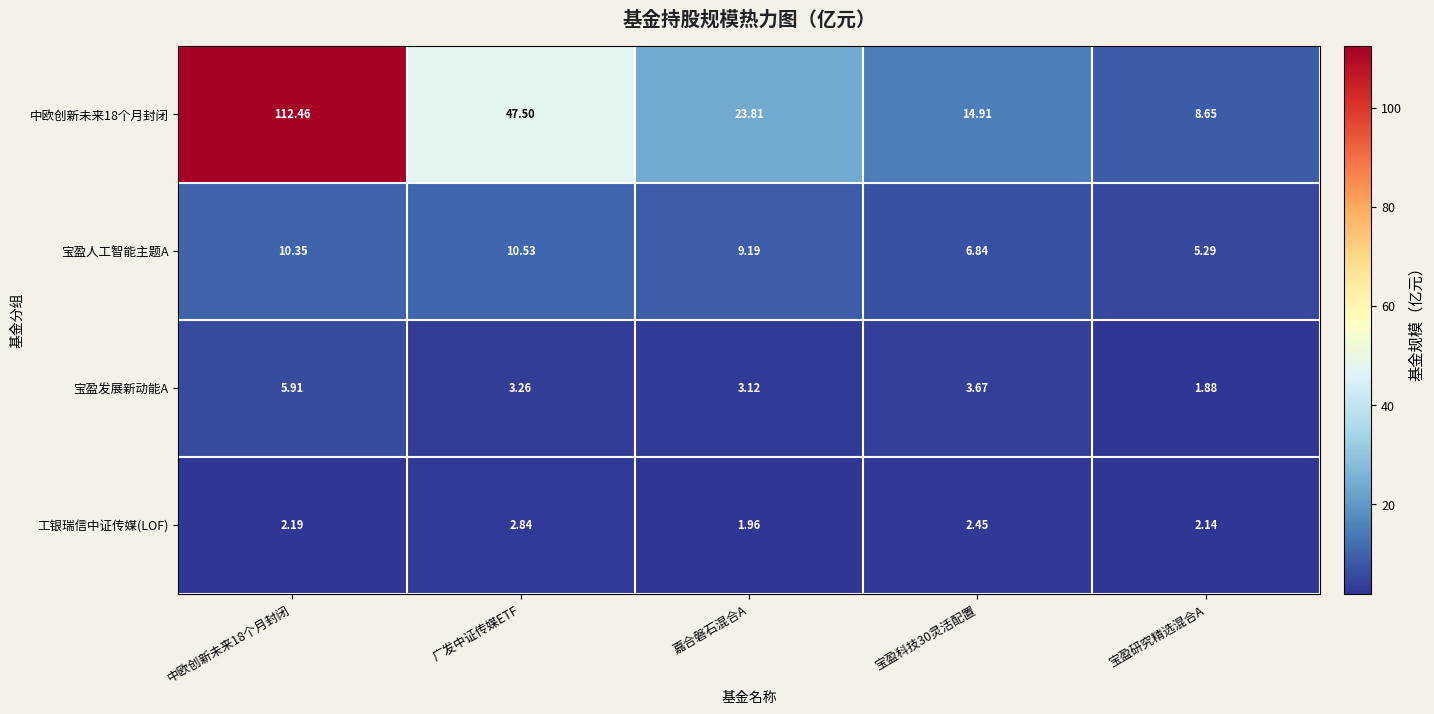

Is the value of 工银瑞信中证传媒(LOF) at 嘉合磐石混合A greater than the value of 宝盈人工智能主题A at 宝盈科技30灵活配置?

No